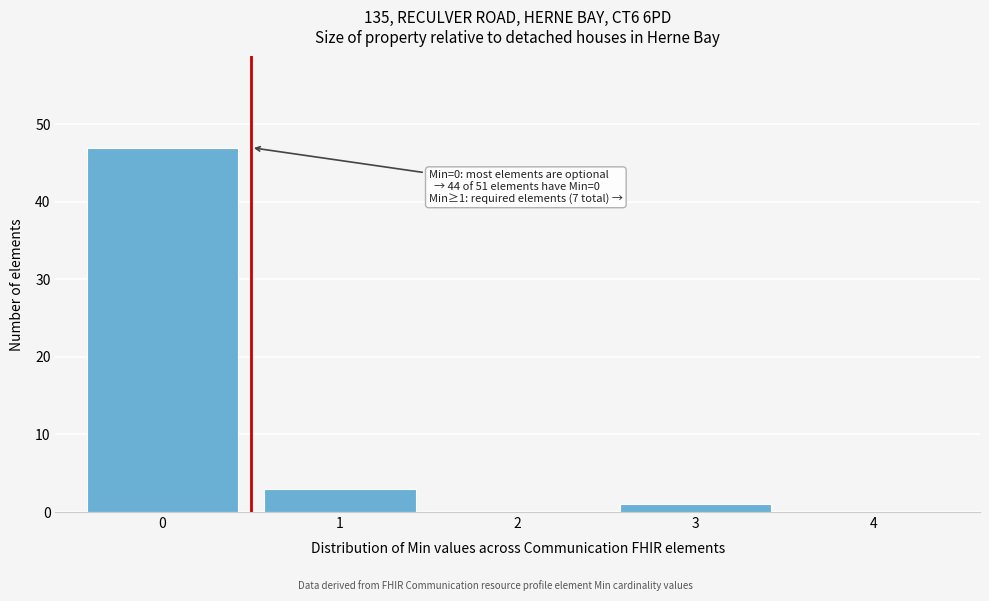

Which range on the x-axis has the tallest bar?

-0.5 to 0.5